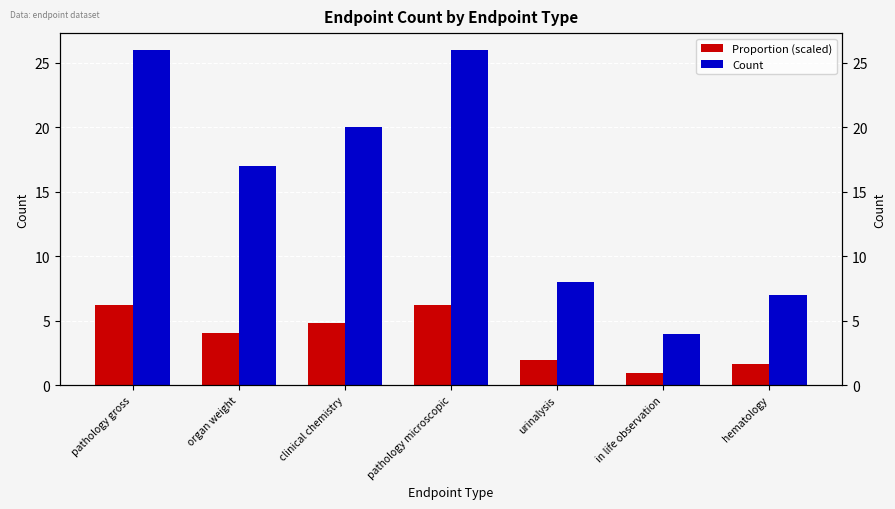

Rank the series at hematology from highest to lowest value.

Count, Proportion (scaled)